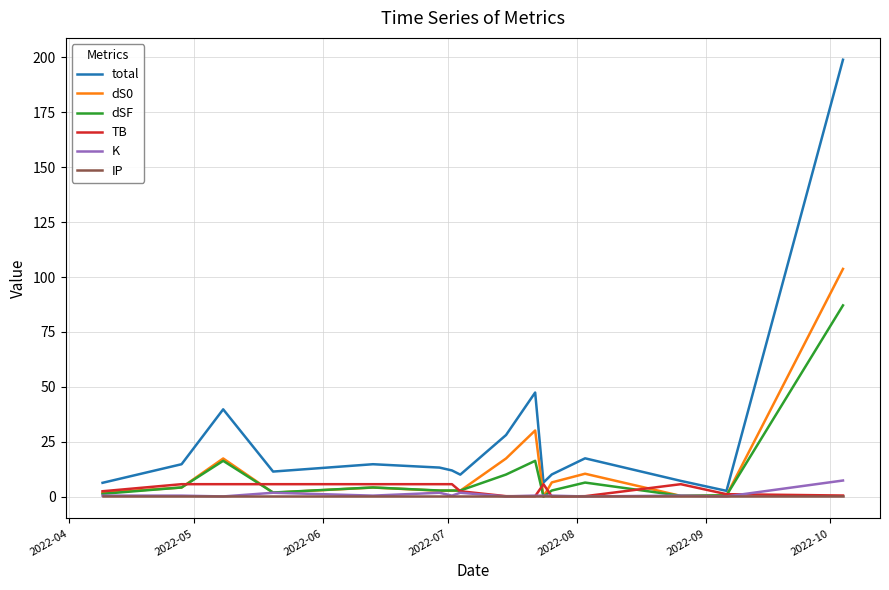

What is the maximum value shown in the chart?

199.0